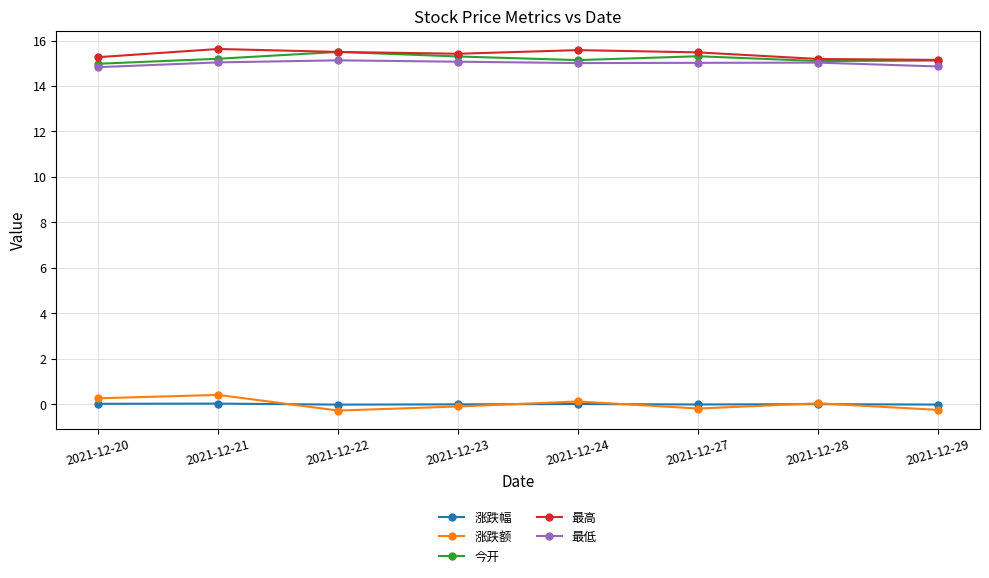

Read the 最高 value at 2021-12-20.

15.3